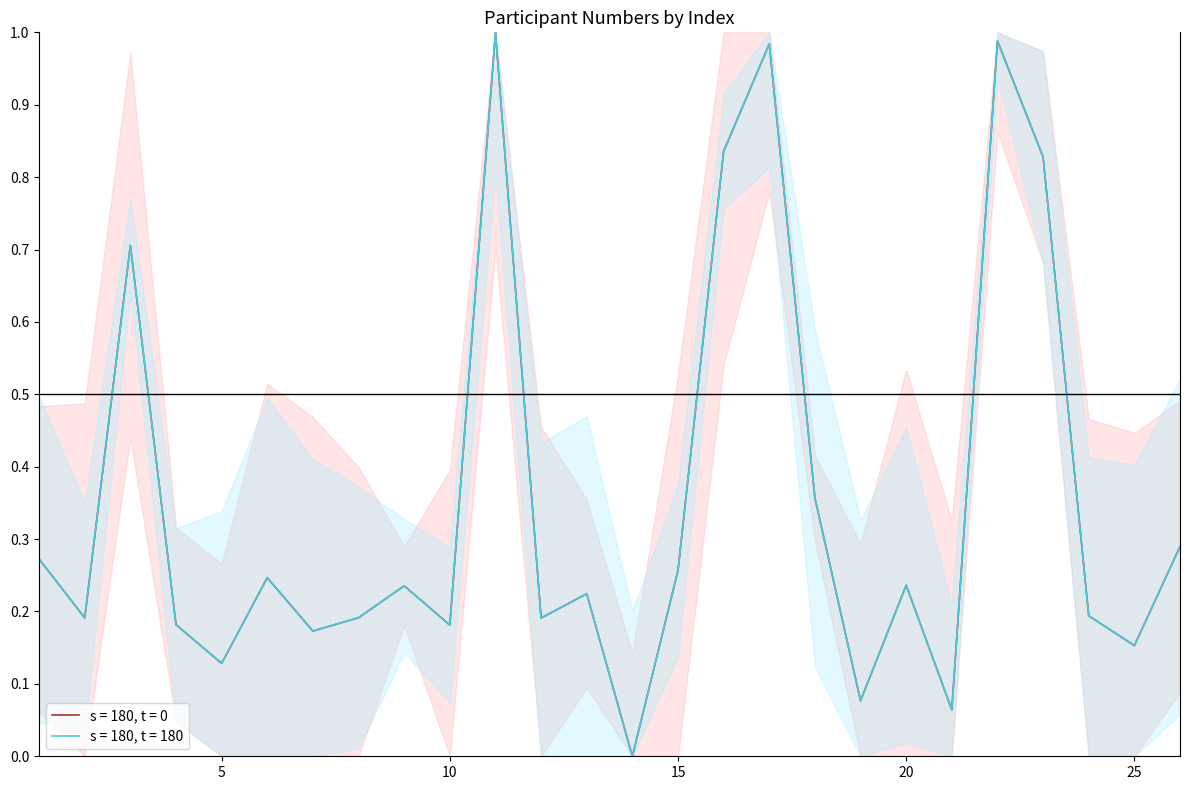

How many lines are shown in the chart?

2